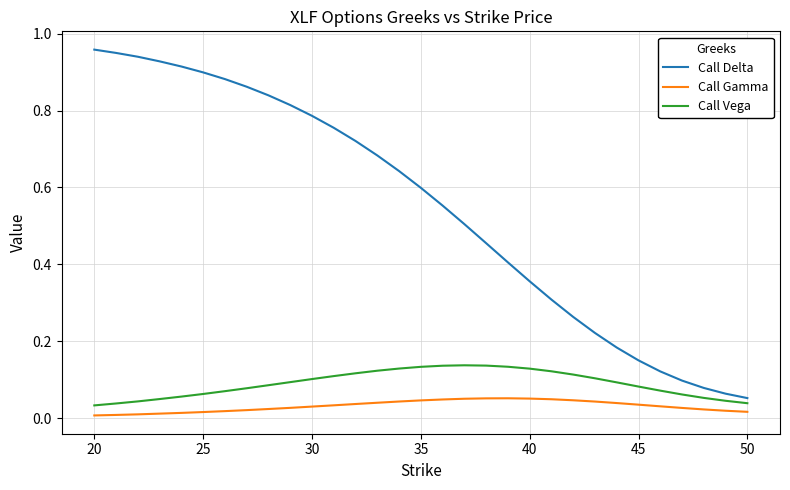

Rank the series by their maximum value, from highest to lowest.

Call Delta, Call Vega, Call Gamma